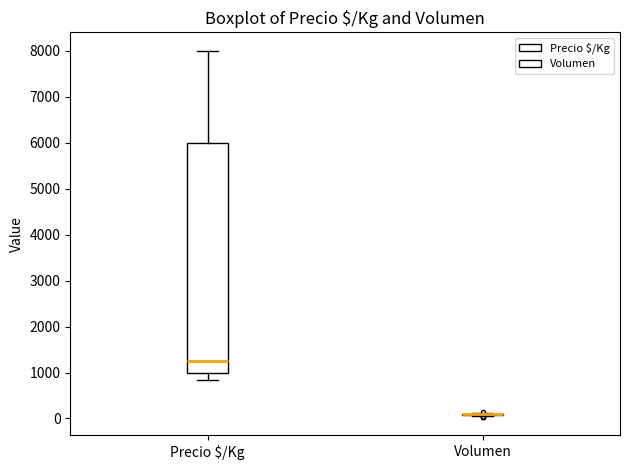

Which box is the tallest, from its lower edge to its upper edge?

Precio $/Kg